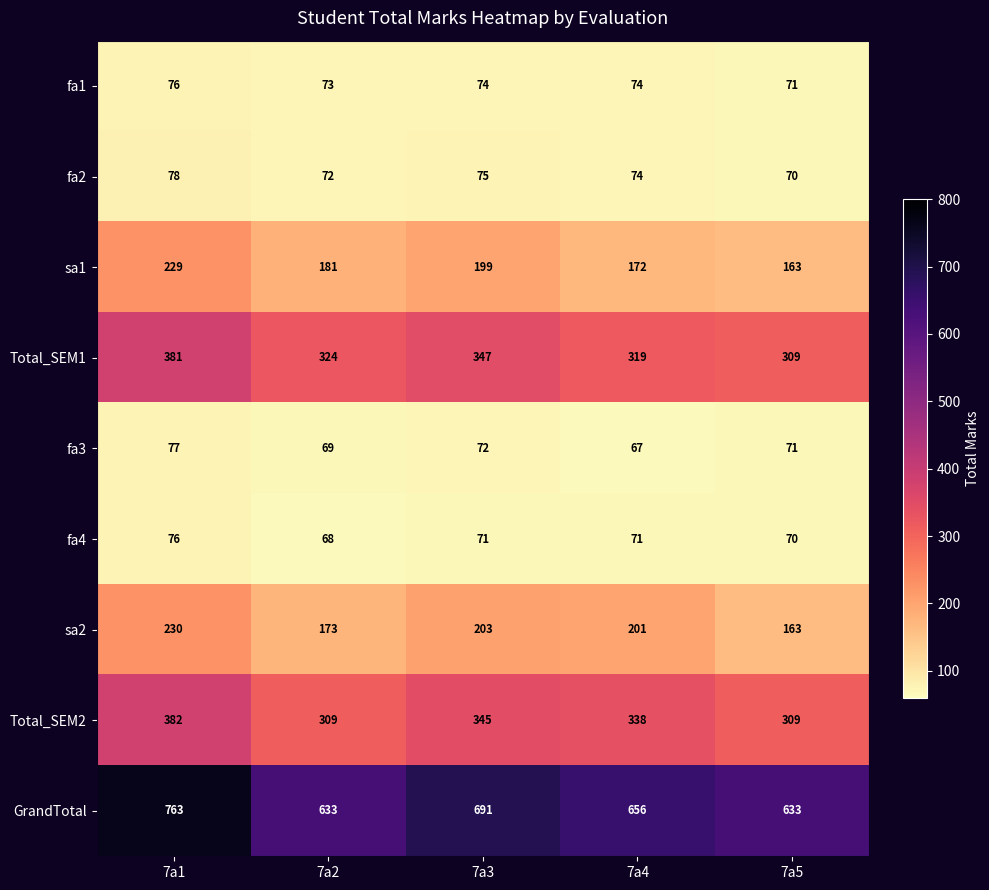

What is the difference between the highest and lowest values at 7a2?

565